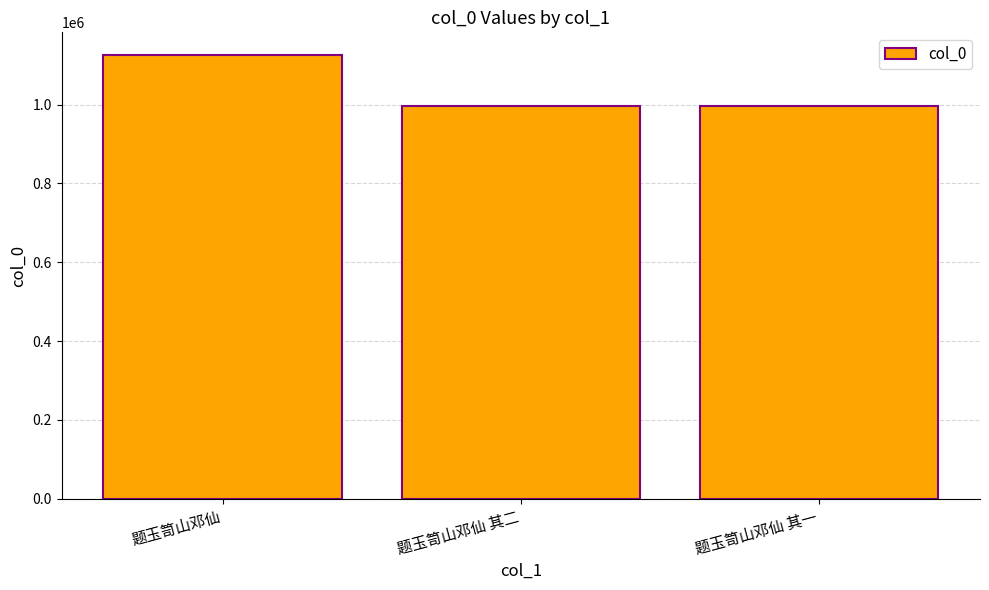

The value at 题玉笥山邓仙 其二 is 995195. True or false?

True